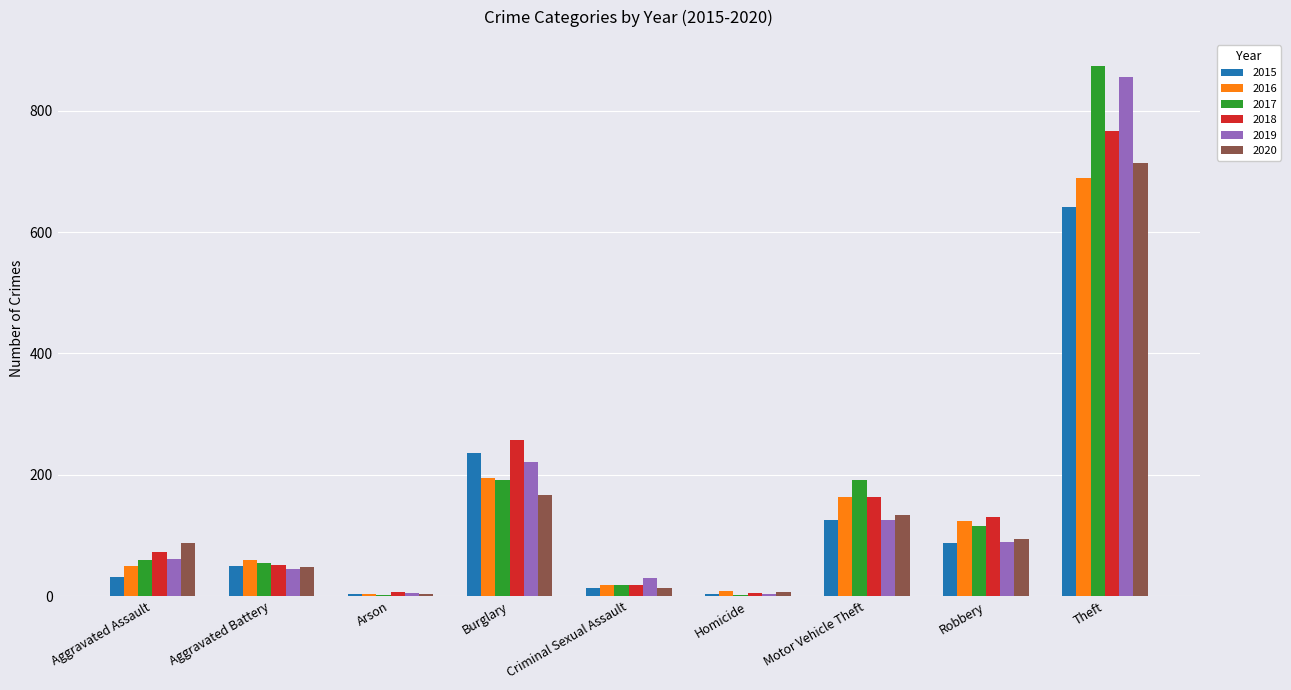

What is the total value across all series at Burglary?

1267